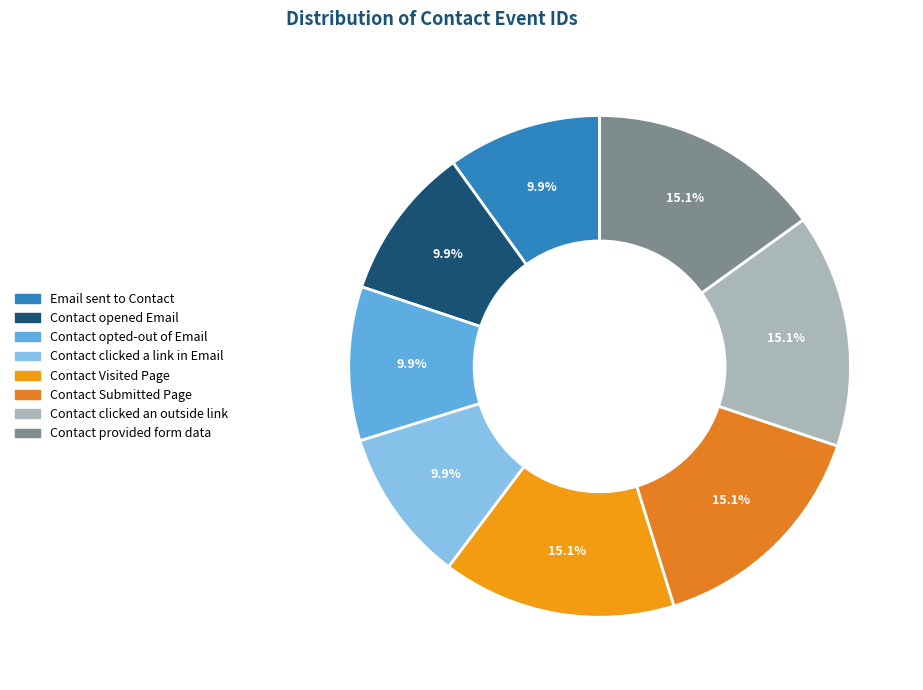

True or false: Contact Submitted Page accounts for 22% of the total.

False